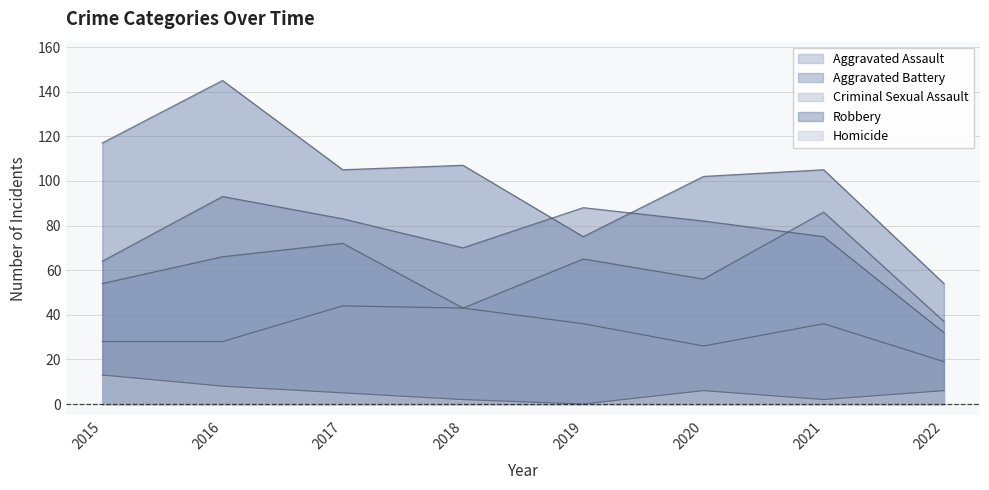

What are all the series names shown in the legend?

Aggravated Assault, Aggravated Battery, Criminal Sexual Assault, Robbery, Homicide